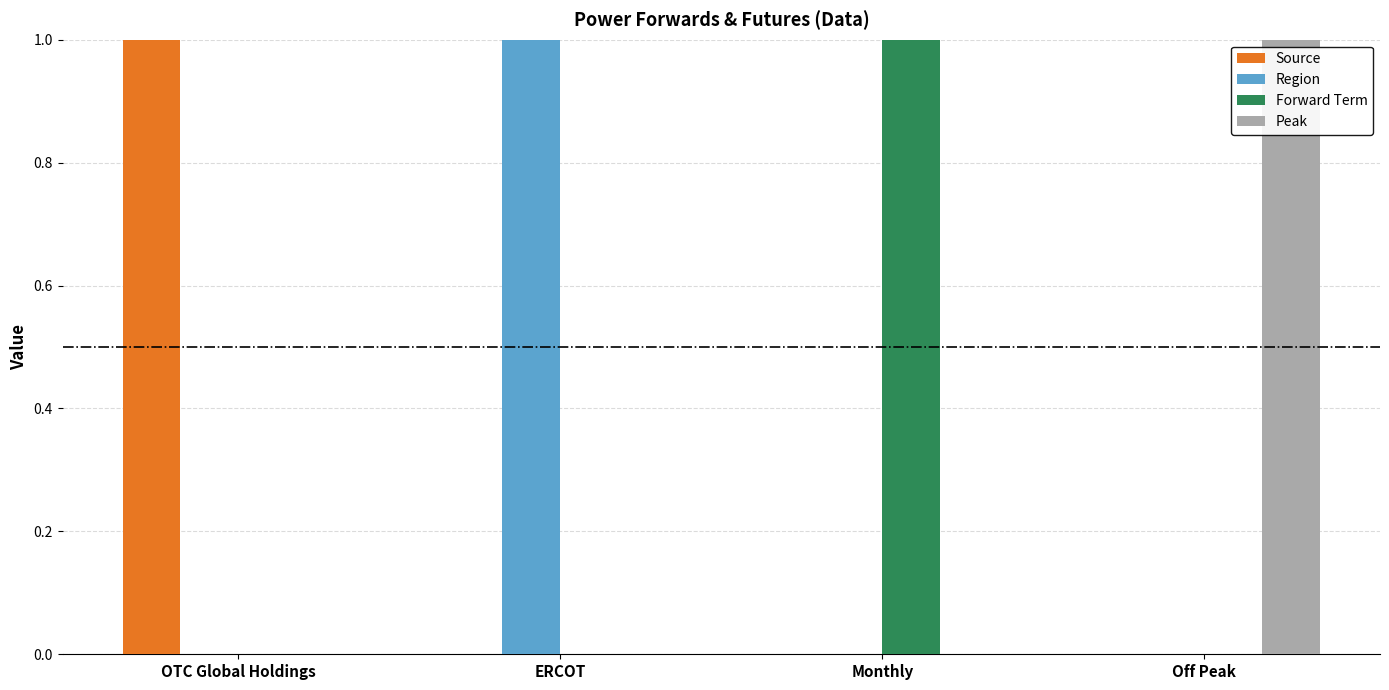

Does the chart contain stacked bars?

No